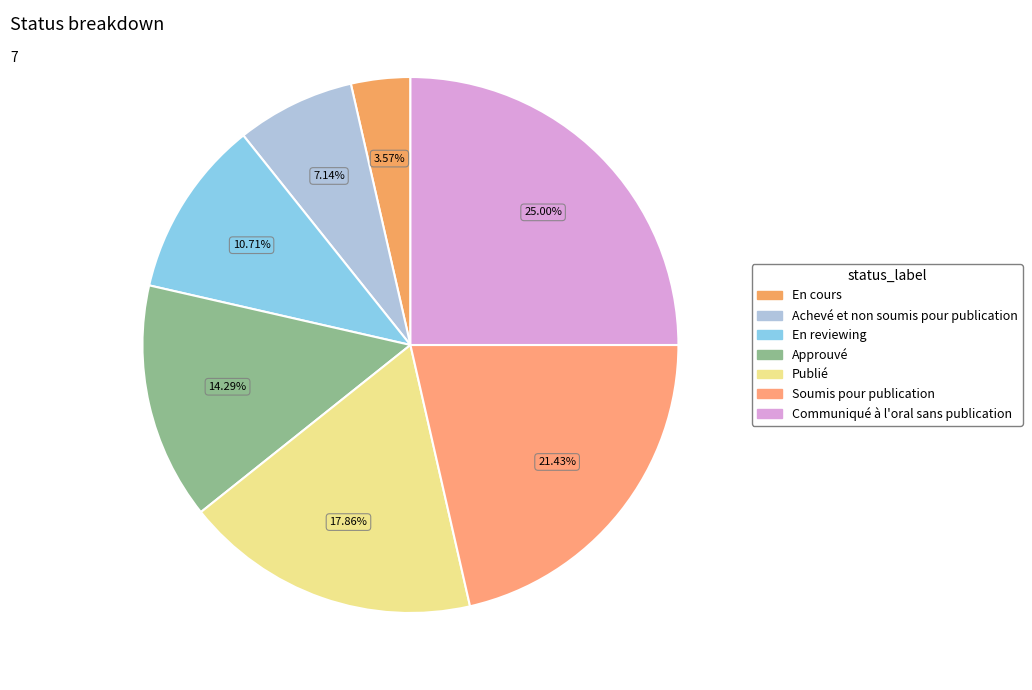

Count the number of slices in the pie.

7